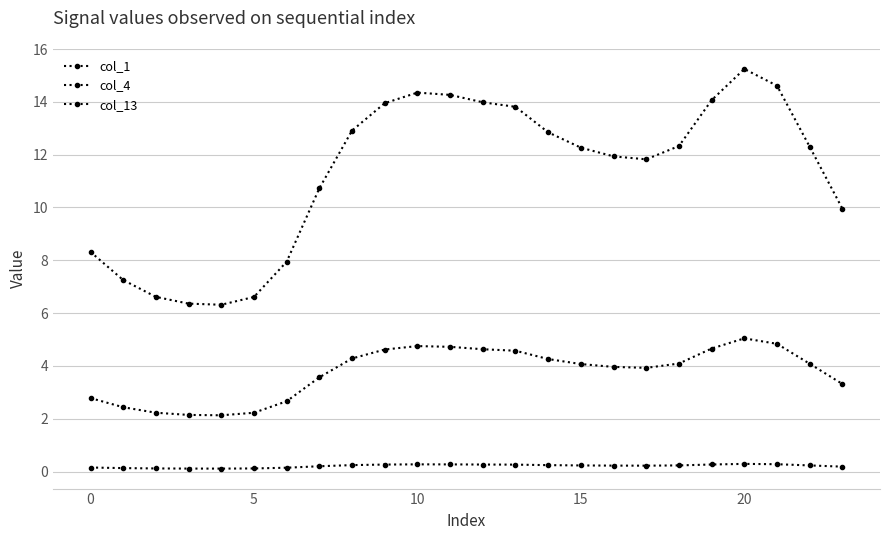

Rank the series by their average value, from highest to lowest.

col_13, col_4, col_1